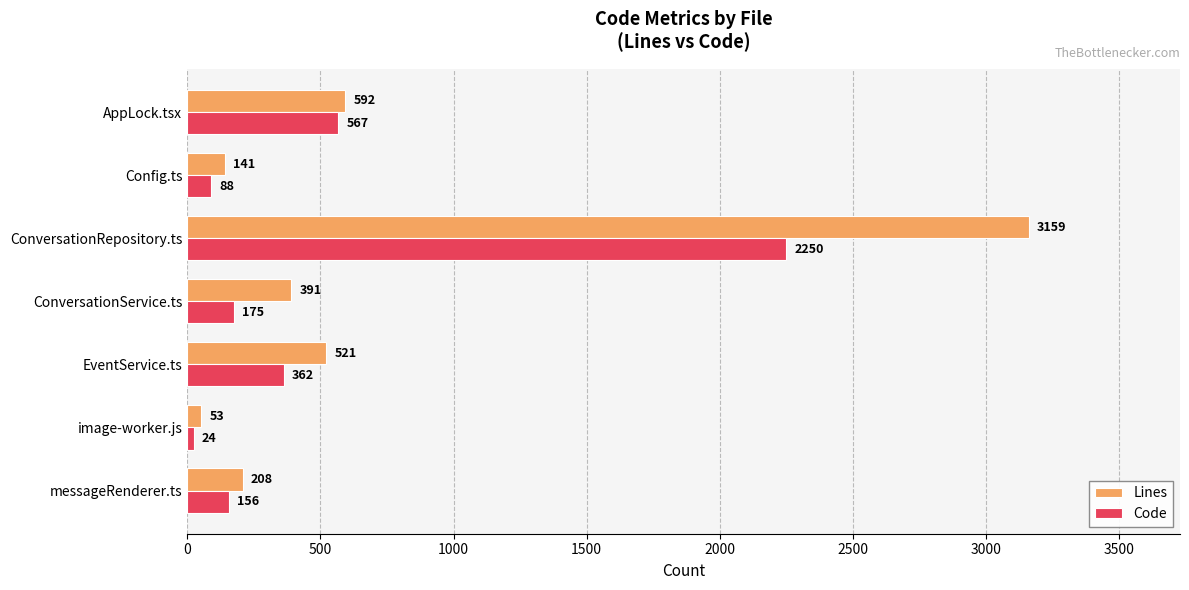

Is it true that Code equals 567 at AppLock.tsx?

True